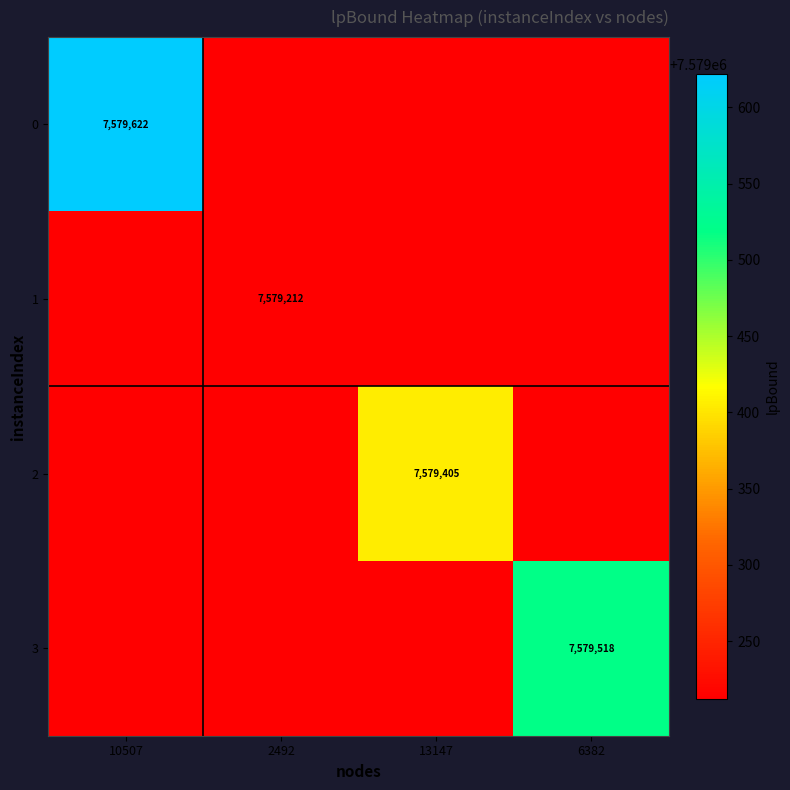

What is the sum of all 0 values?

30317258.2